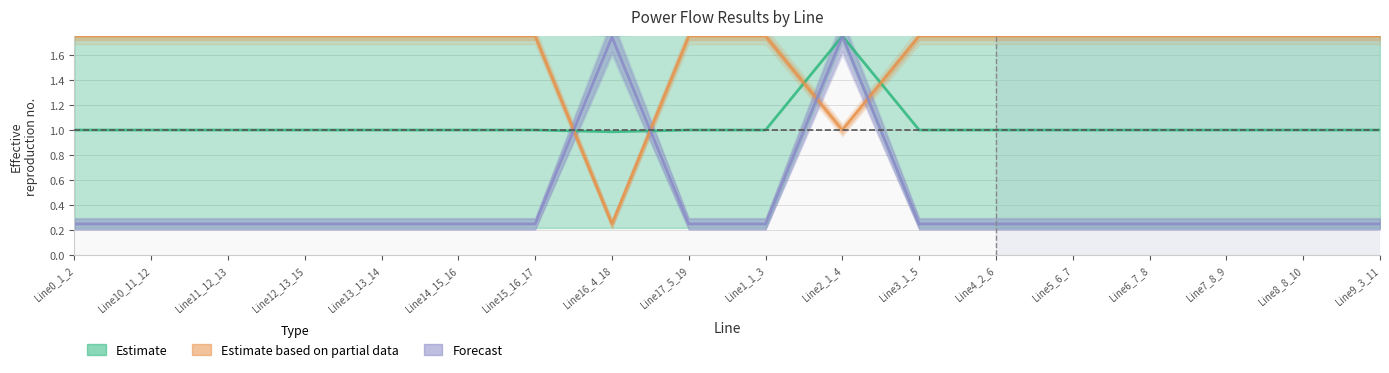

What is the difference between the Estimate values at Line2_1_4 and Line13_13_14?

0.8